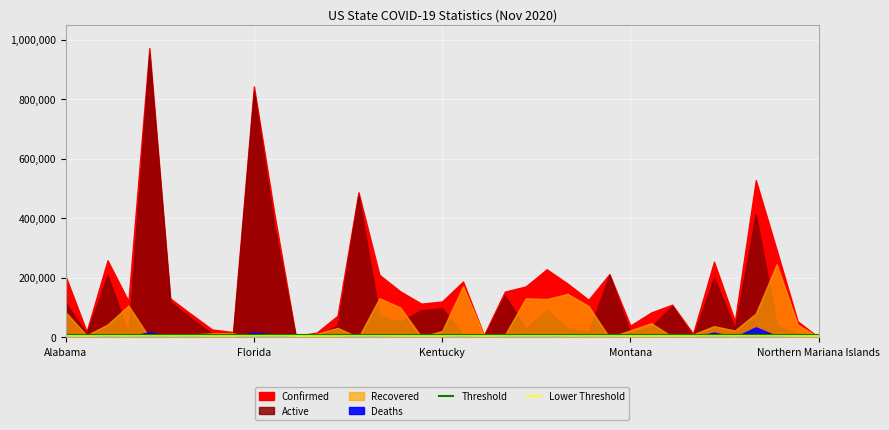

Is the value of Threshold at 16 greater than the value of Lower Threshold at 22?

Yes